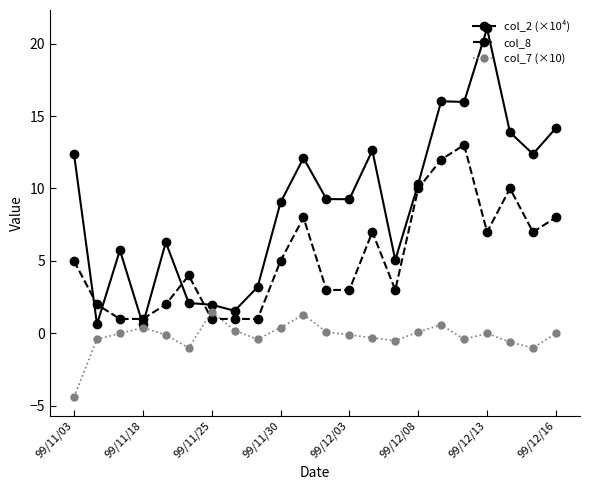

At how many categories does at least one series exceed 15?

3